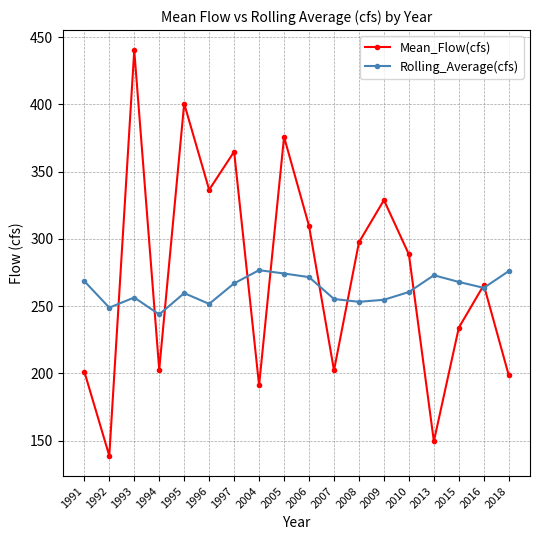

What are all the series names shown in the legend?

Mean_Flow(cfs), Rolling_Average(cfs)